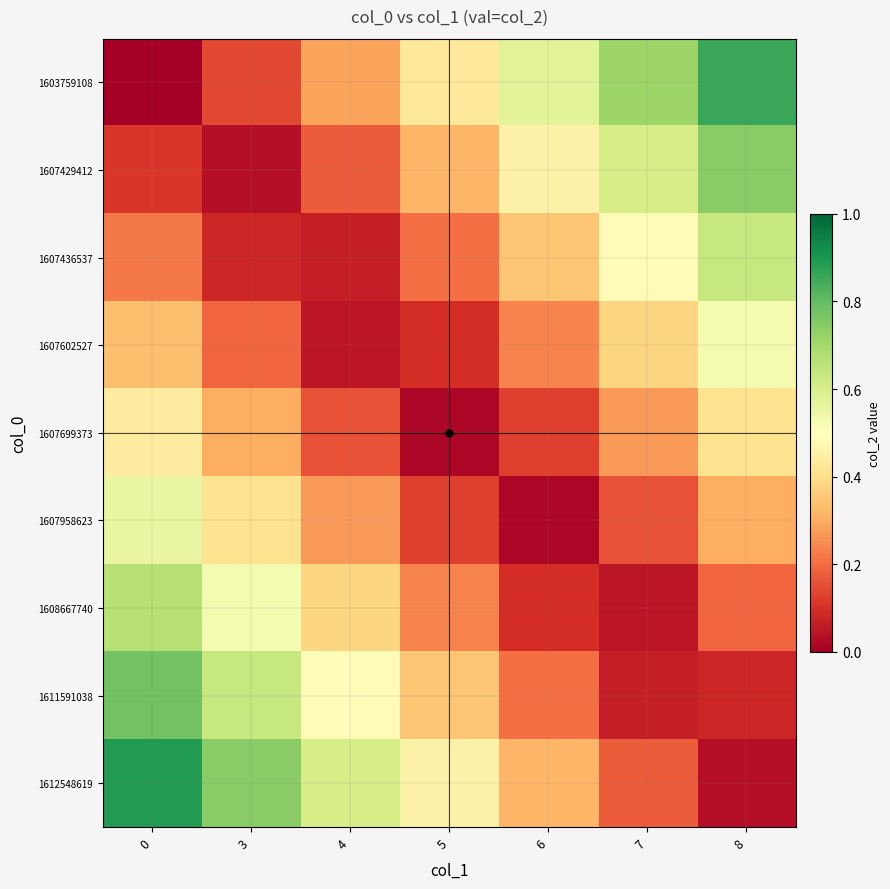

At 4, list the series in order from smallest to largest.

1607602527, 1607436537, 1607699373, 1607429412, 1607958623, 1603759108, 1608667740, 1611591038, 1612548619